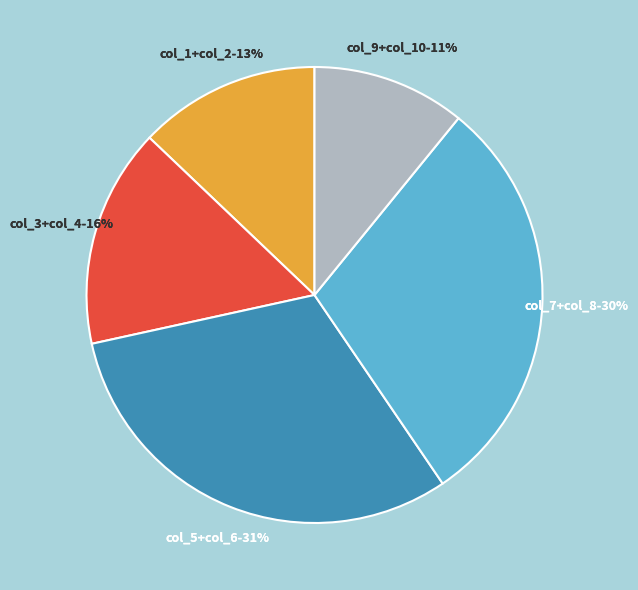

Combined, what portion of the pie is col_5 and col_7?

21.6%